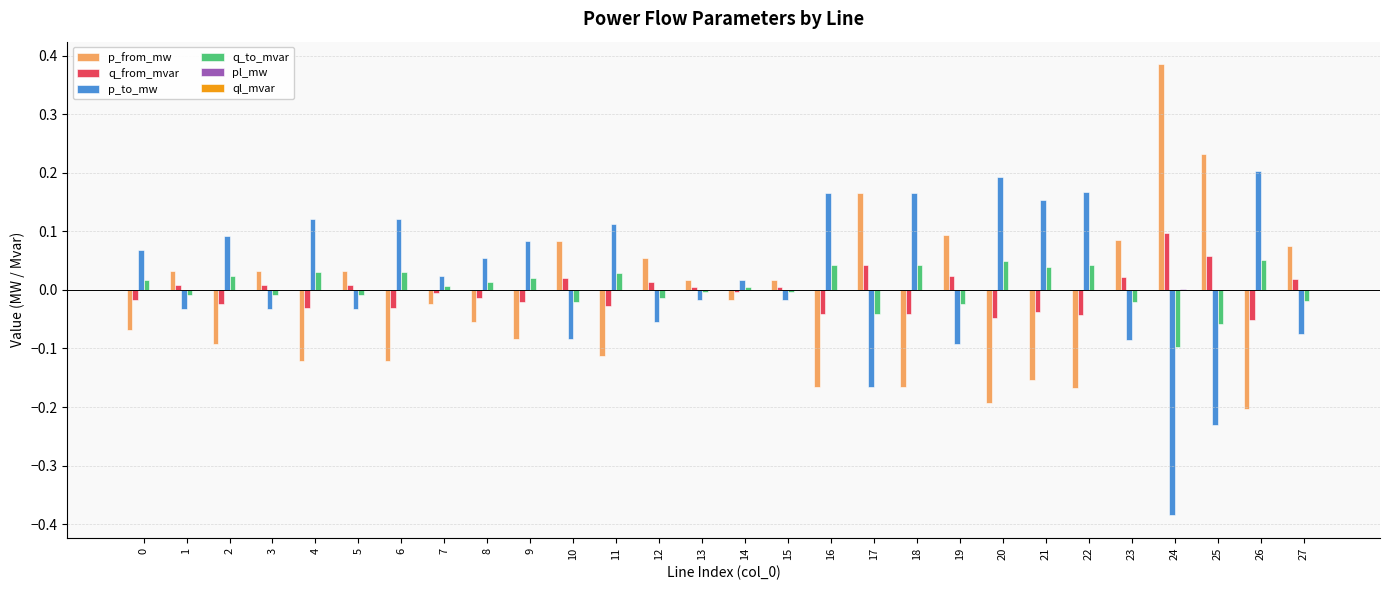

At which label does p_from_mw reach its peak?

24